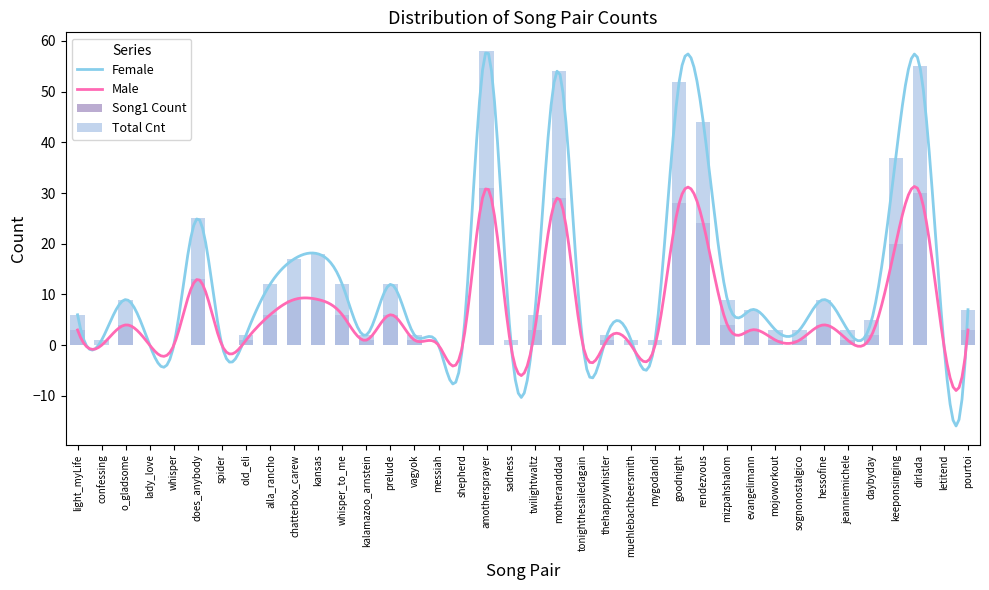

Is it true that the value at amothersprayer is 58?

True